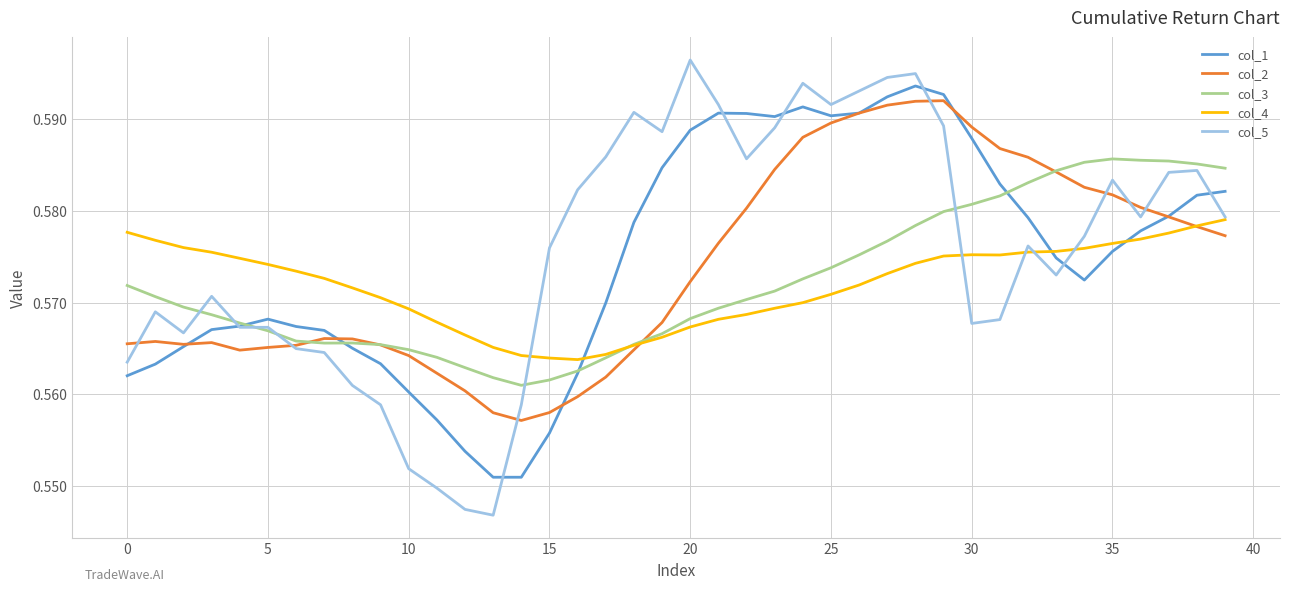

How many times do col_4 and col_1 cross each other?

3